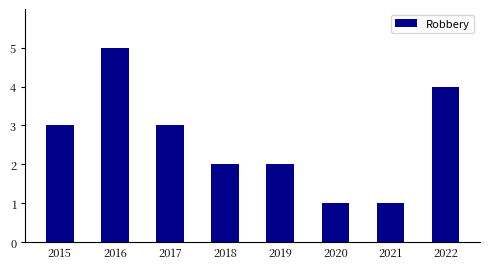

Which label corresponds to the largest value in the chart?

2016